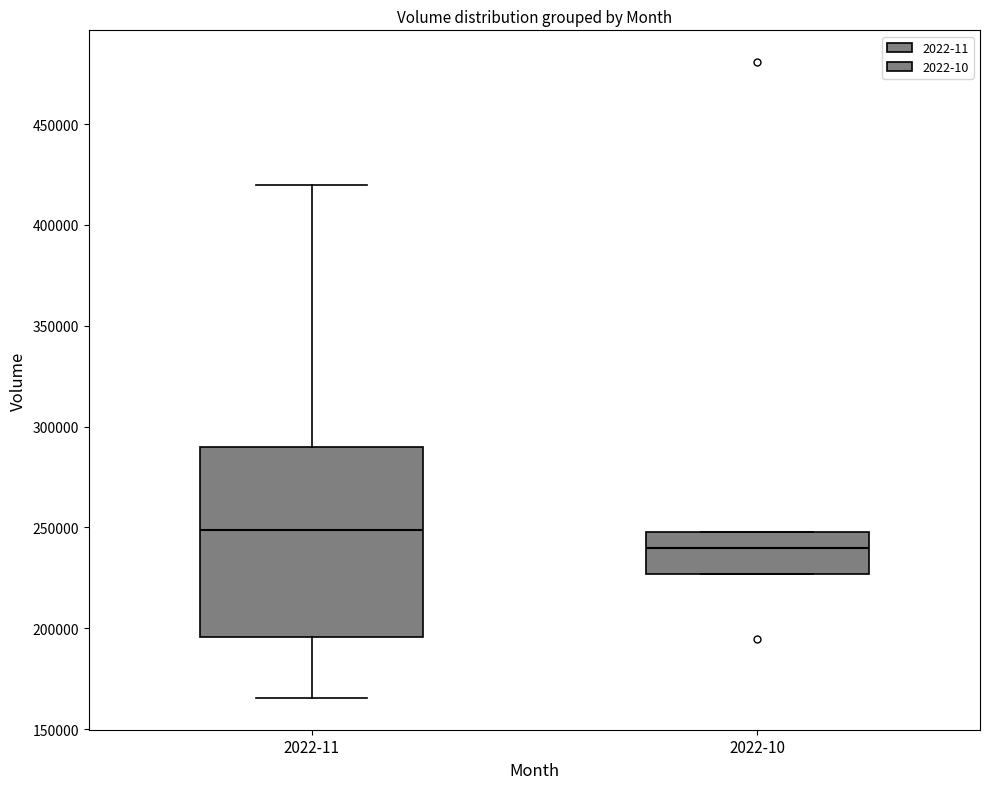

Which box is the tallest, from its lower edge to its upper edge?

2022-11